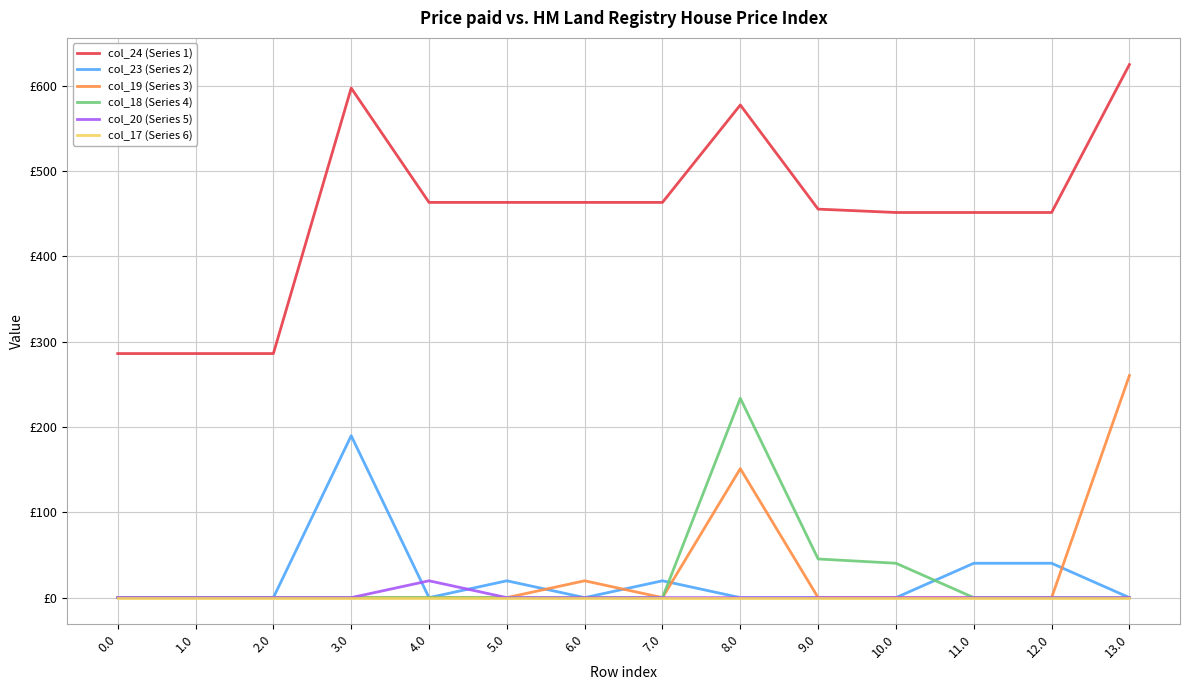

Where is col_24 (Series 1) nearest to the value 455?

9.0